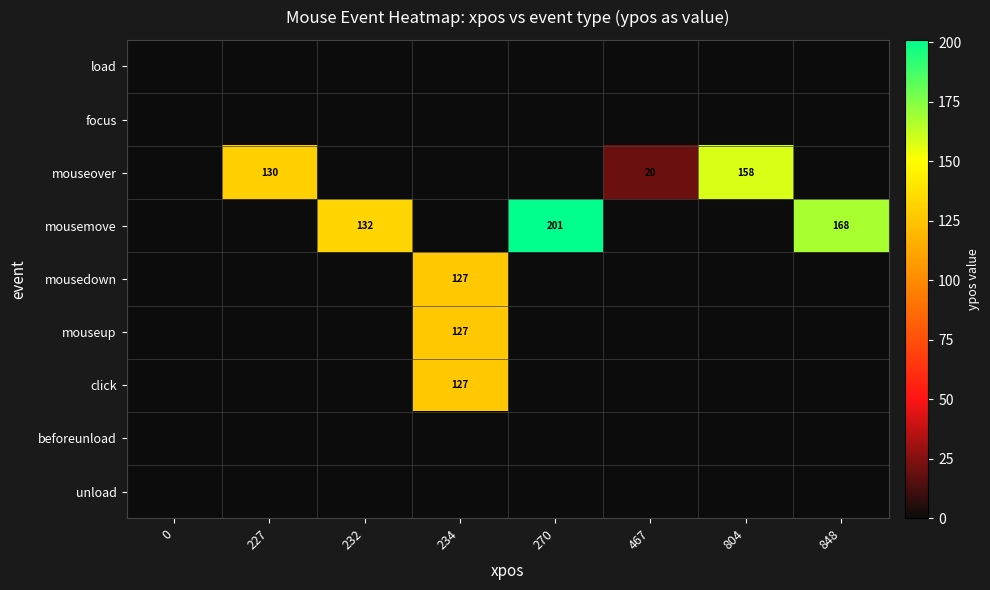

The mouseover series shows 130 at 227. True or false?

True